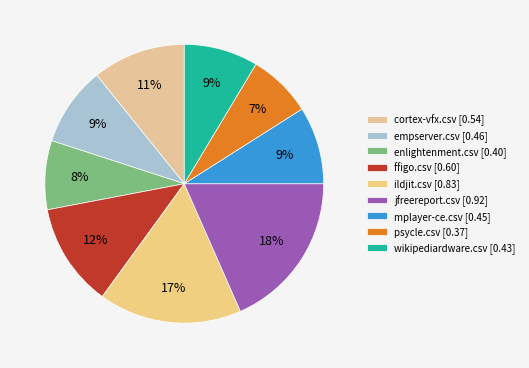

Is there a majority slice in this chart?

No